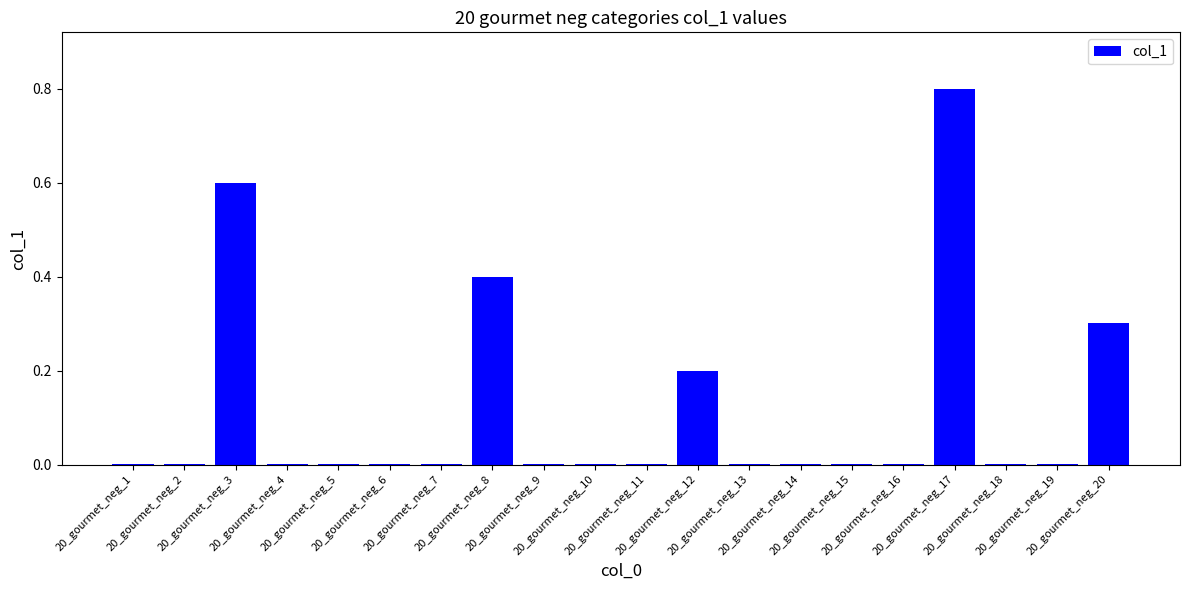

The value at 20_gourmet_neg_9 is 0.0. True or false?

True